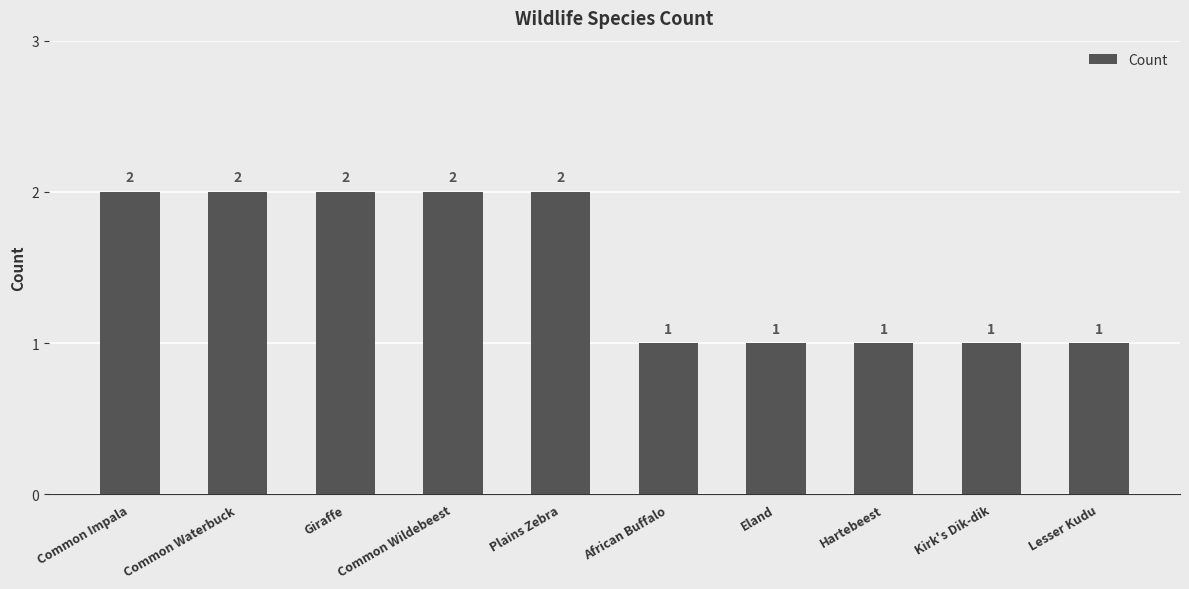

What is the difference between the maximum and minimum values?

1